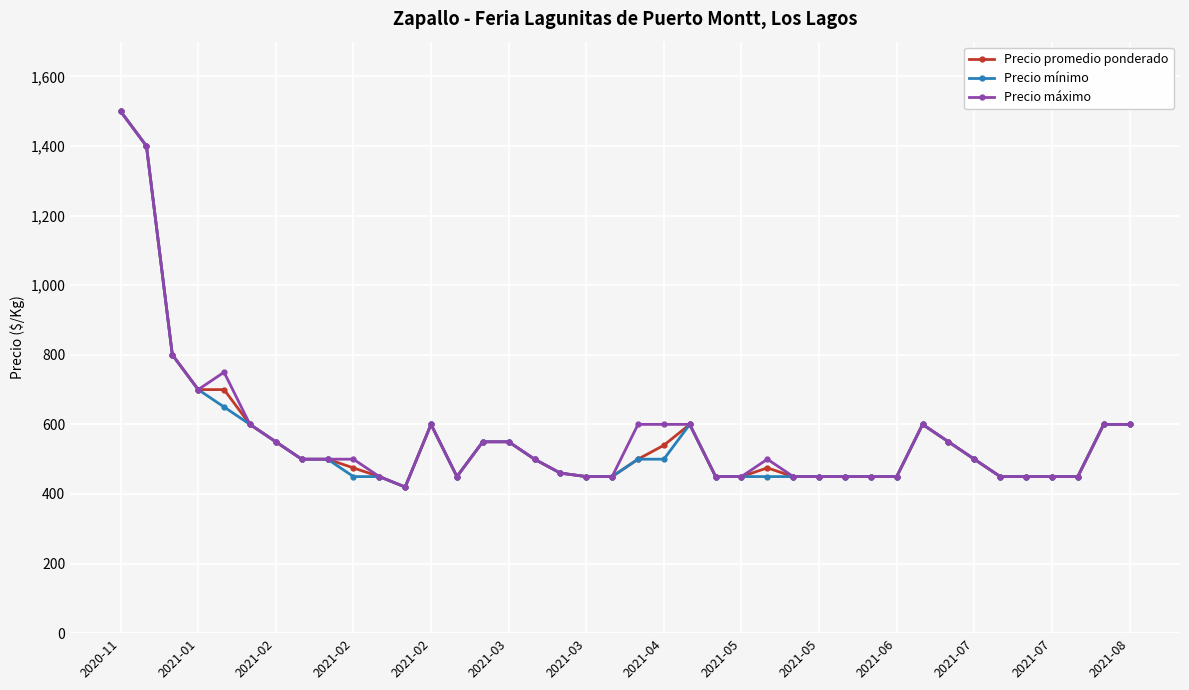

What is the value of the Precio promedio ponderado point at the 14th from the left?

450